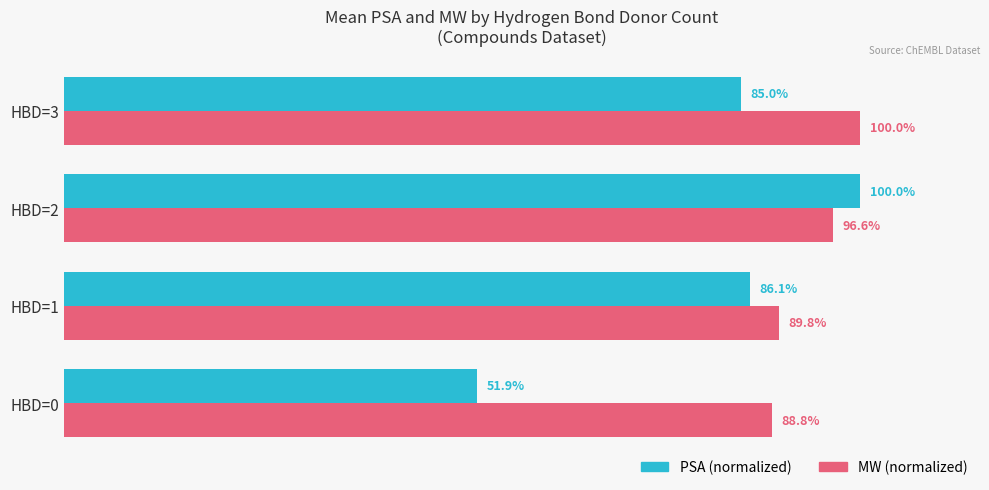

Which category has the lowest value in the PSA (normalized) series?

HBD=0